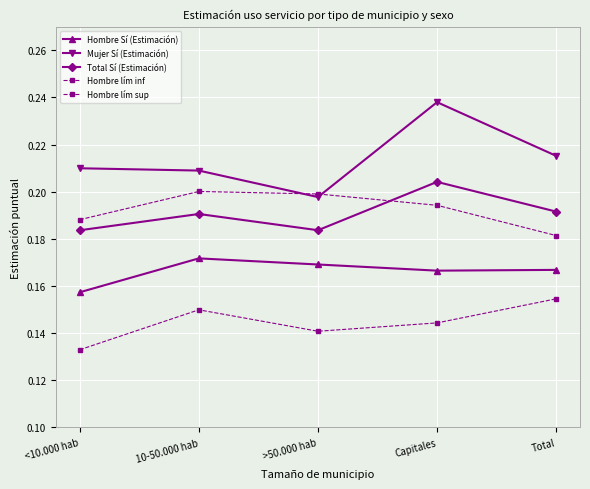

Is the value of Hombre lím inf at Total greater than the value of Mujer Sí (Estimación) at <10.000 hab?

No